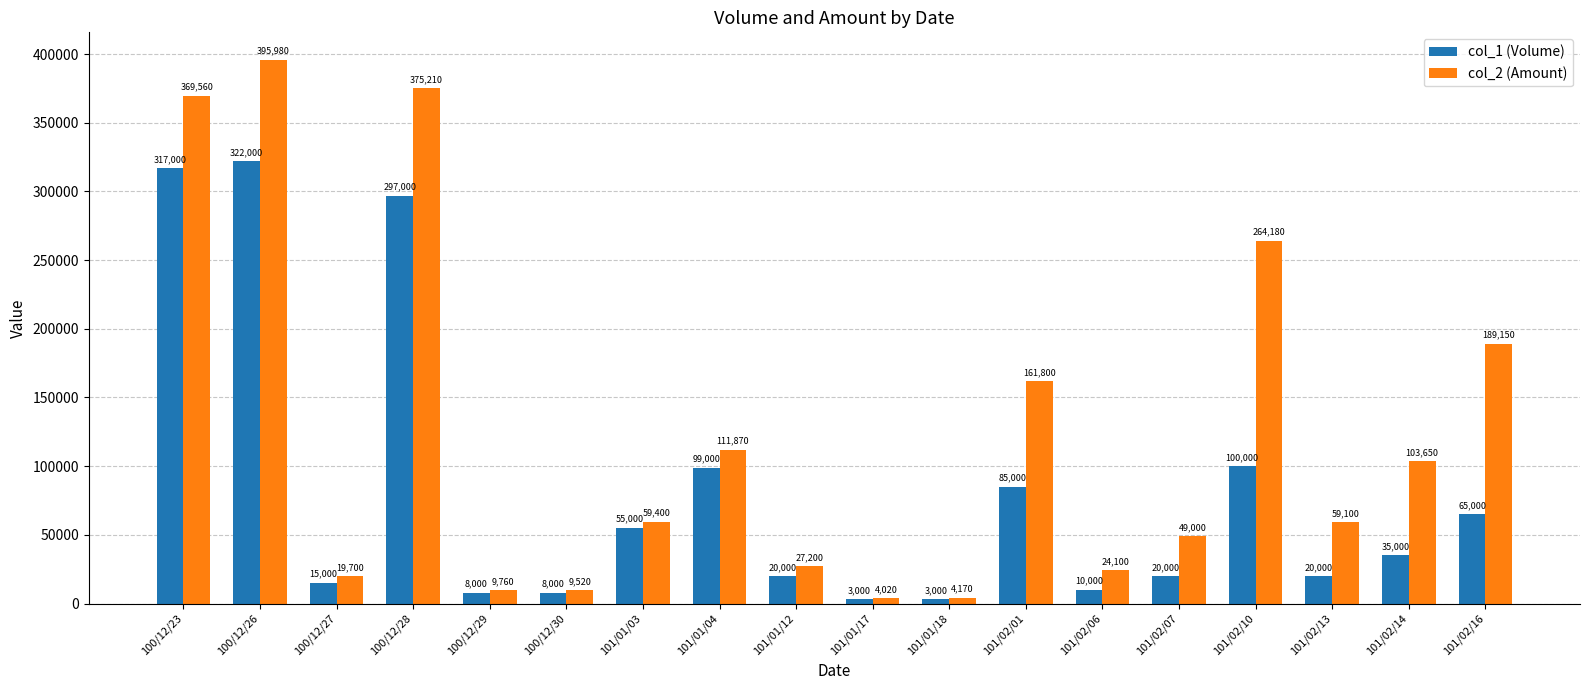

Are the bars horizontal?

No